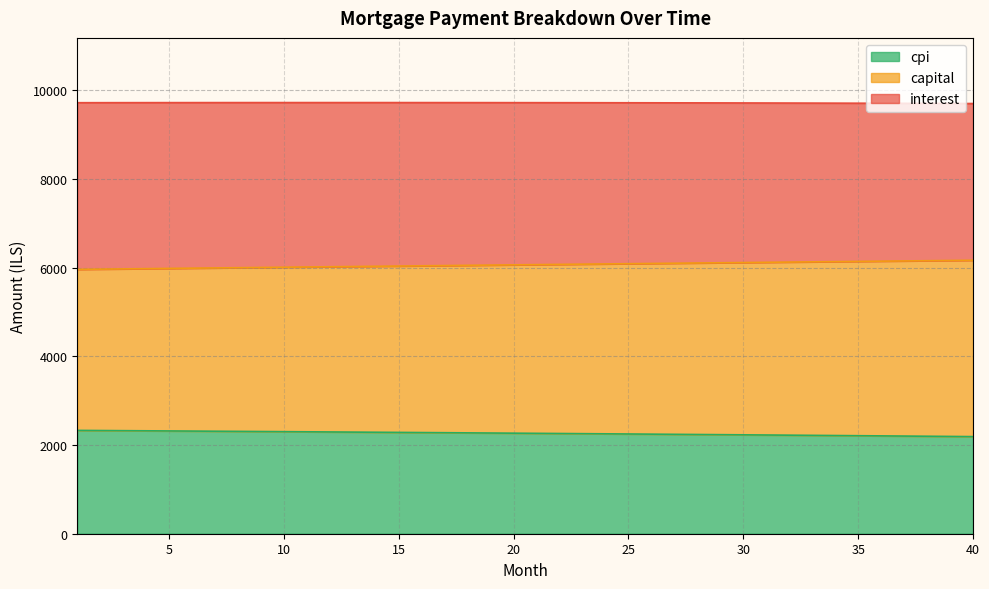

What is the minimum value shown in the chart?

2190.1